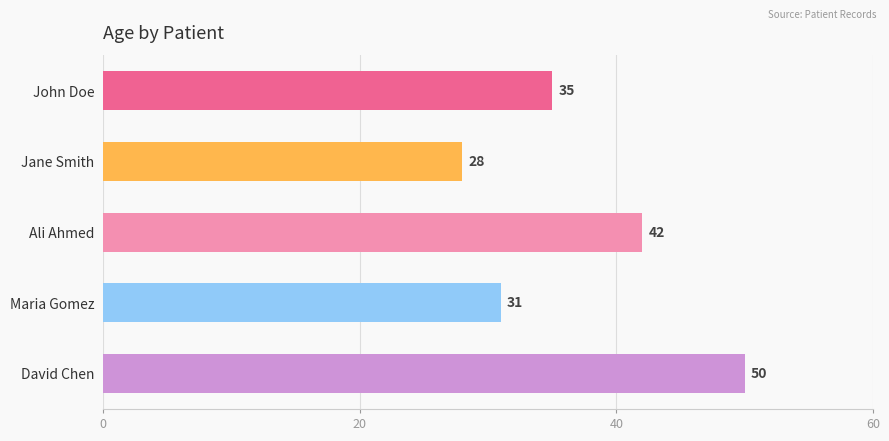

Count the number of categories in the chart.

5